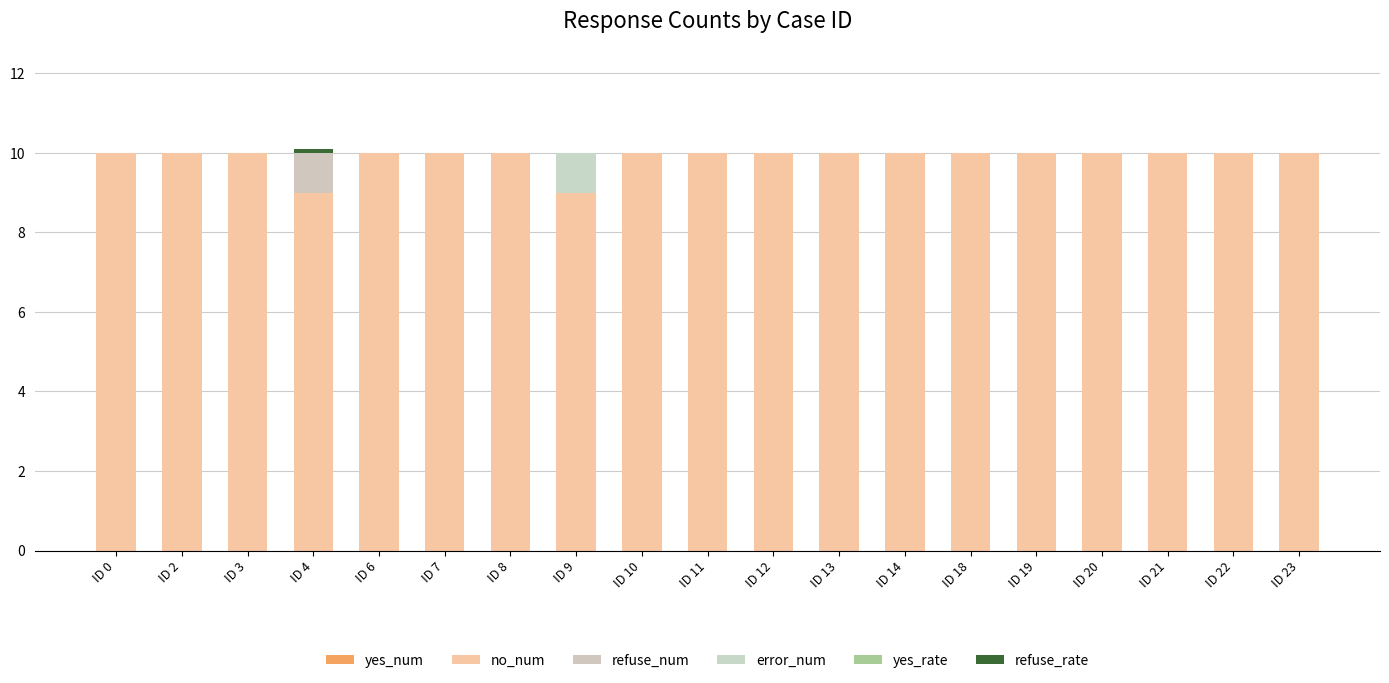

How many series are shown in this chart?

4